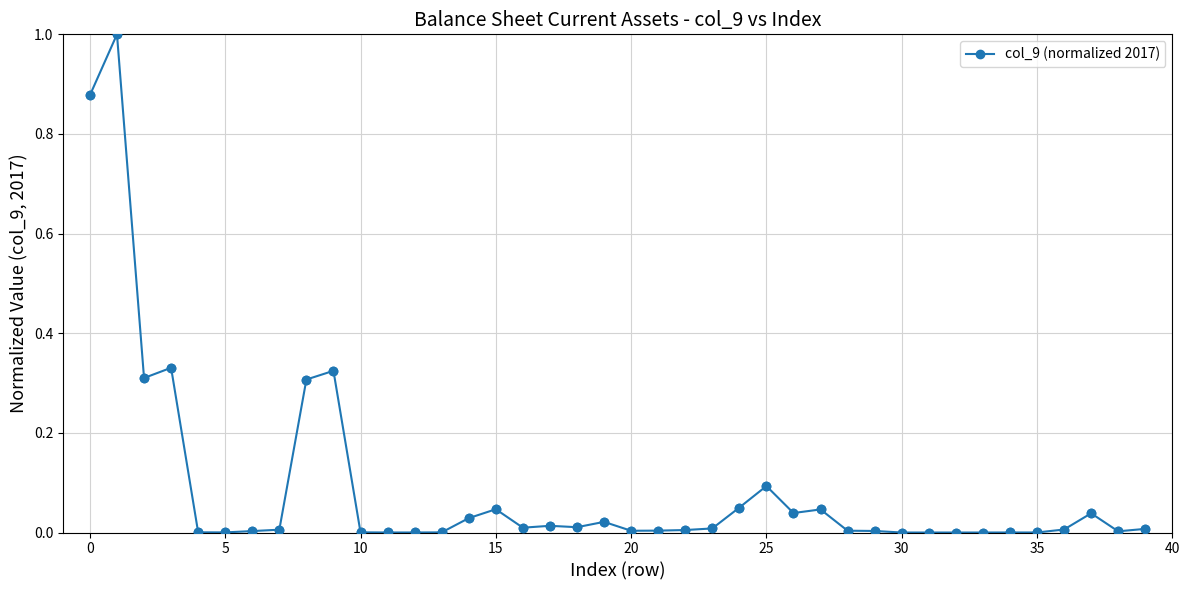

True or false: the data has more than 2 interior local peaks.

True